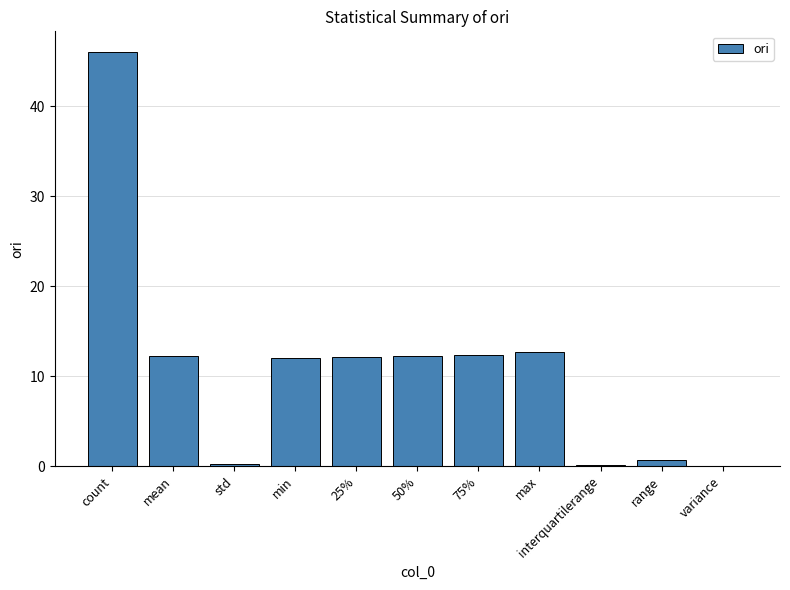

What is the sum of all values?

120.8